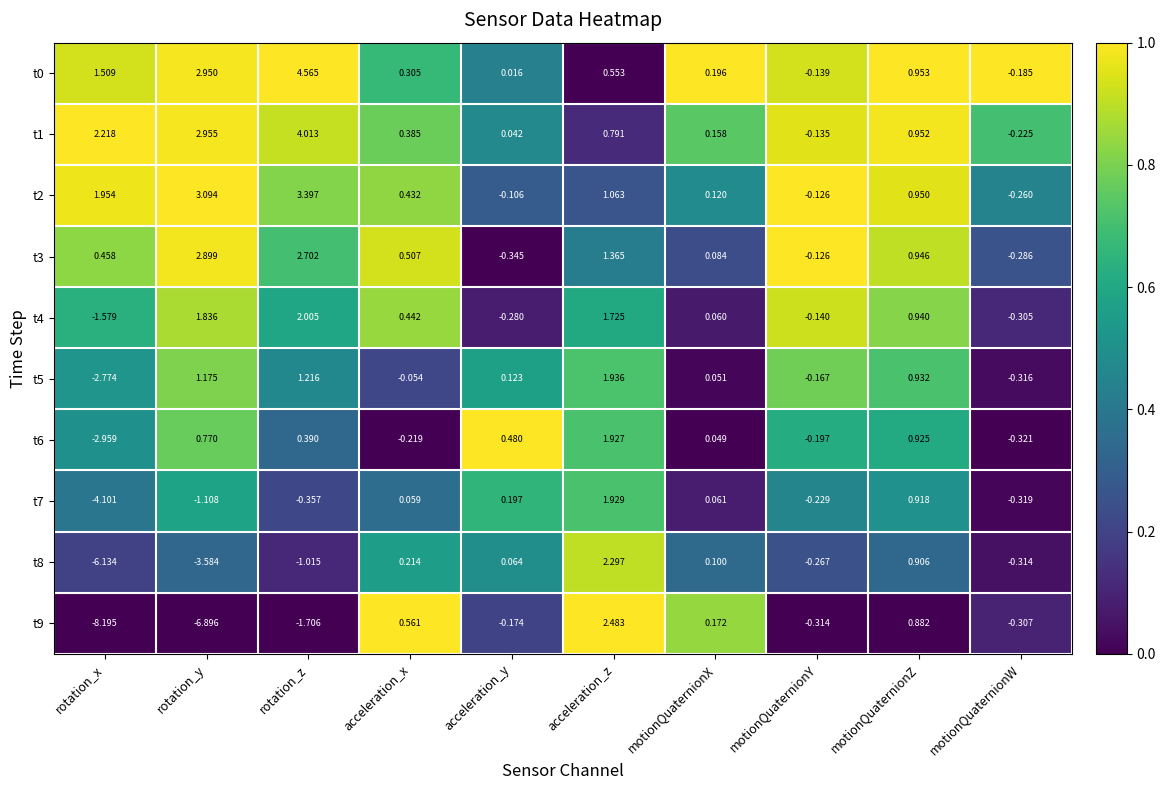

Rank the categories by t9 value from highest to lowest.

acceleration_z, motionQuaternionZ, acceleration_x, motionQuaternionX, acceleration_y, motionQuaternionW, motionQuaternionY, rotation_z, rotation_y, rotation_x